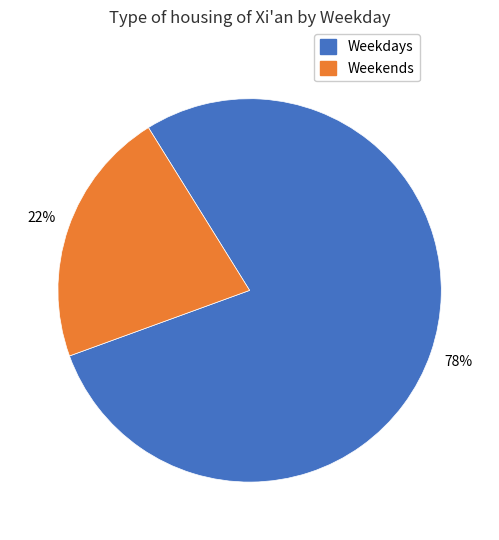

Count the number of slices in the pie.

2